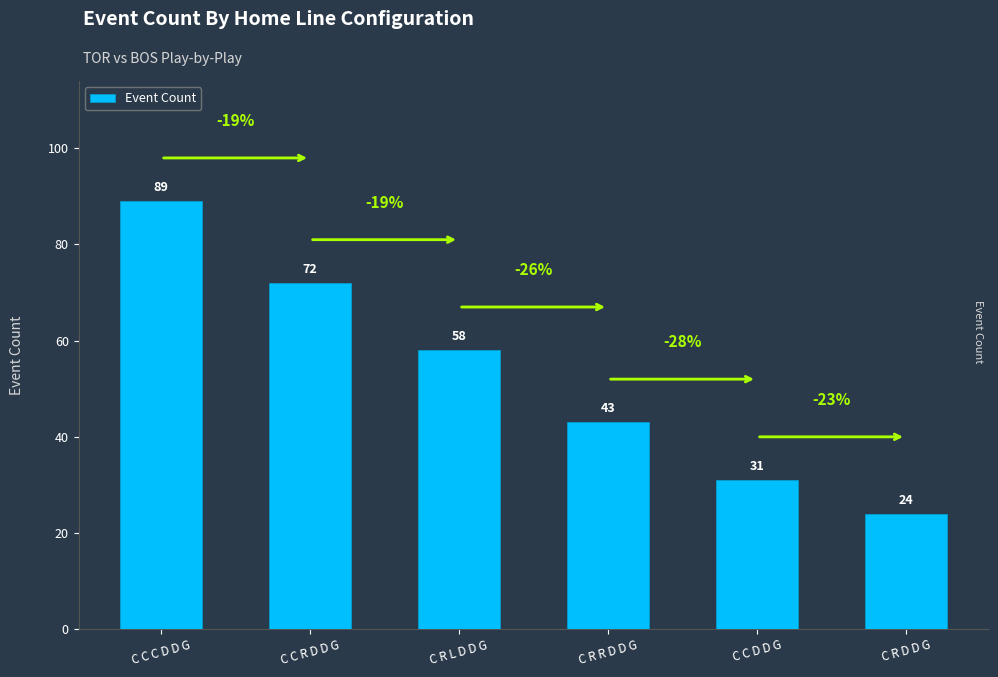

How many values are between 31 and 72?

4